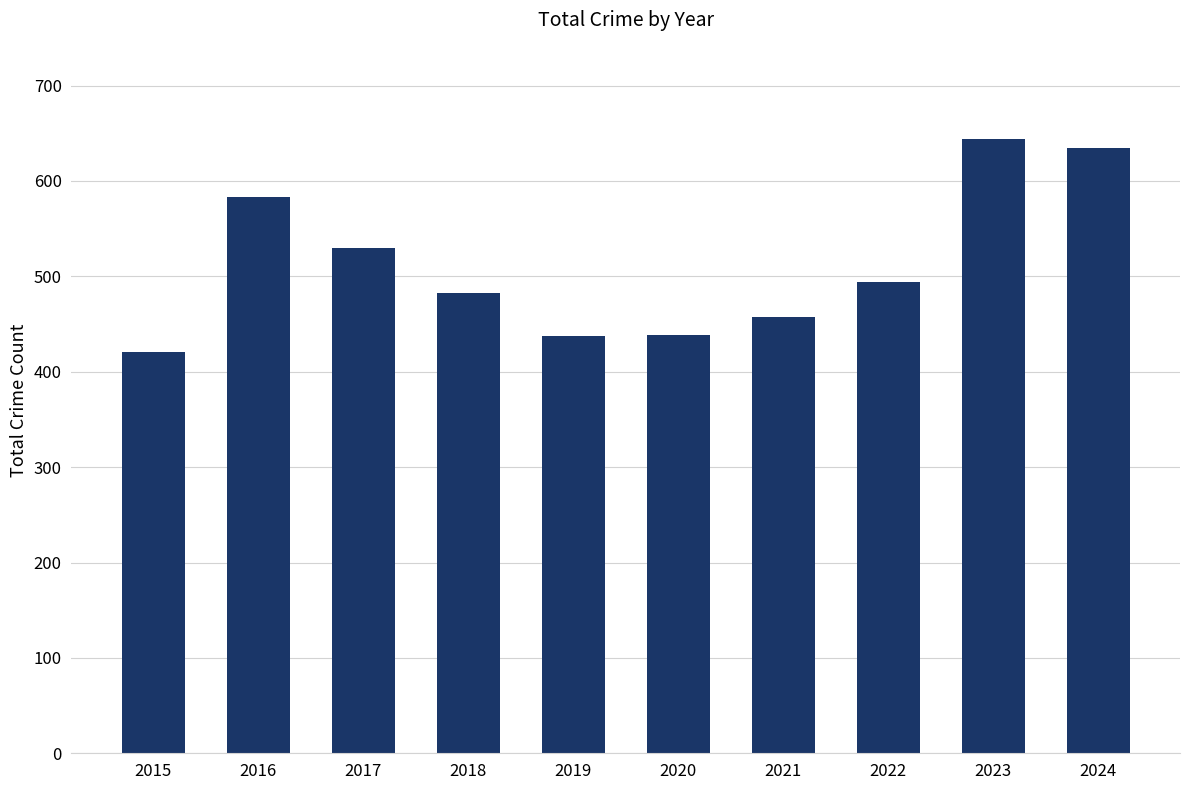

Which has a higher value, 2024 or 2019?

2024